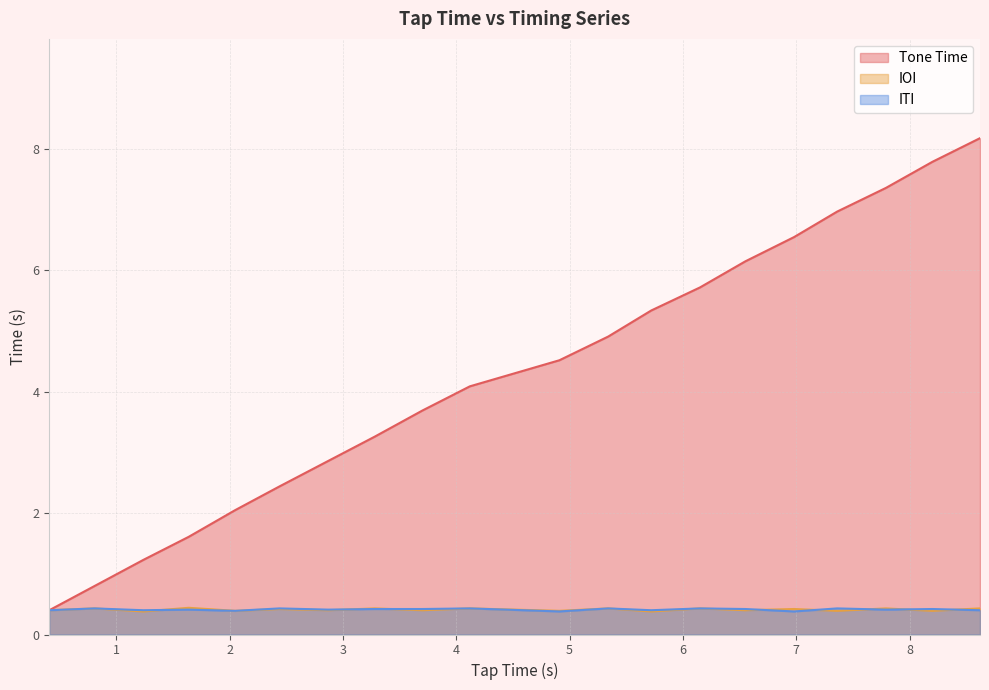

What is the minimum value shown in the chart?

0.4